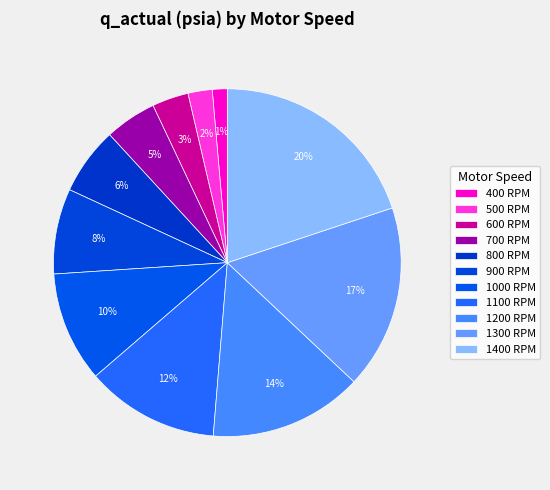

To the nearest percent, what portion does 800 RPM represent?

6%